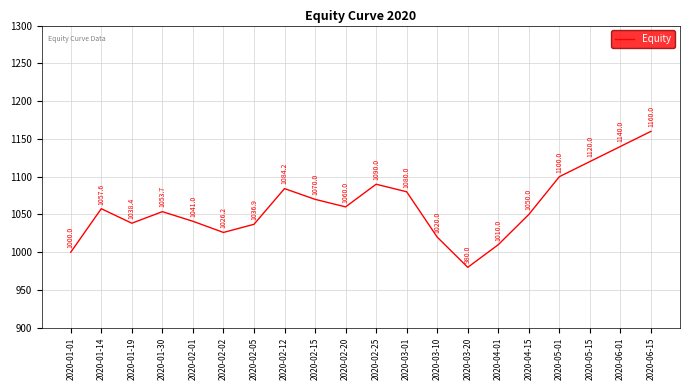

What is the ratio of the value at 2020-03-10 to the value at 2020-04-01?

1.0